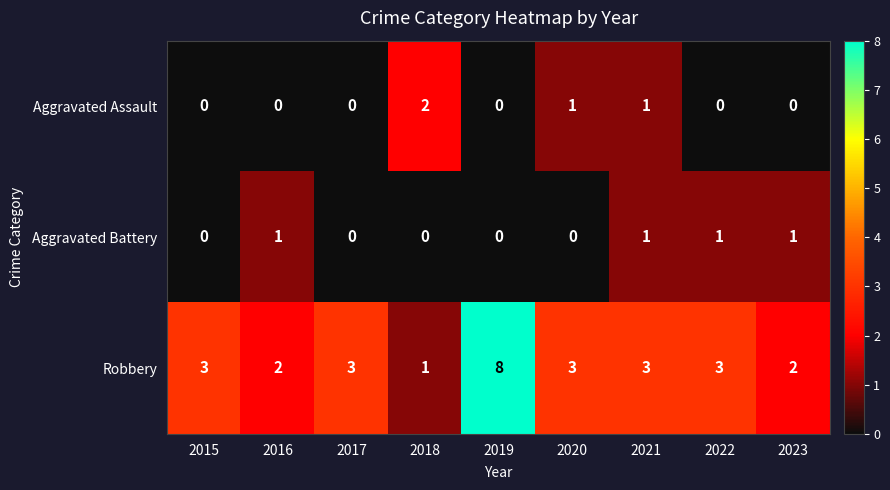

How many Aggravated Assault values are between 0 and 1?

8